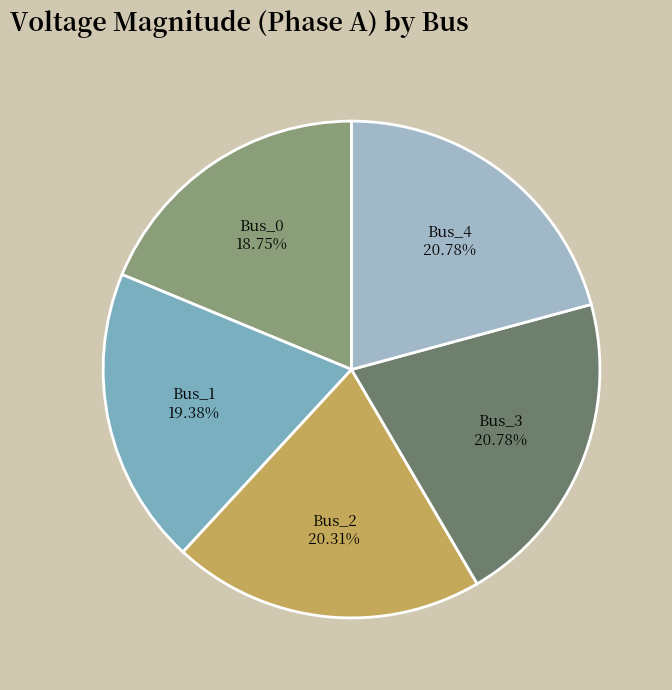

What percentage is NOT represented by Bus_3?

79.2%